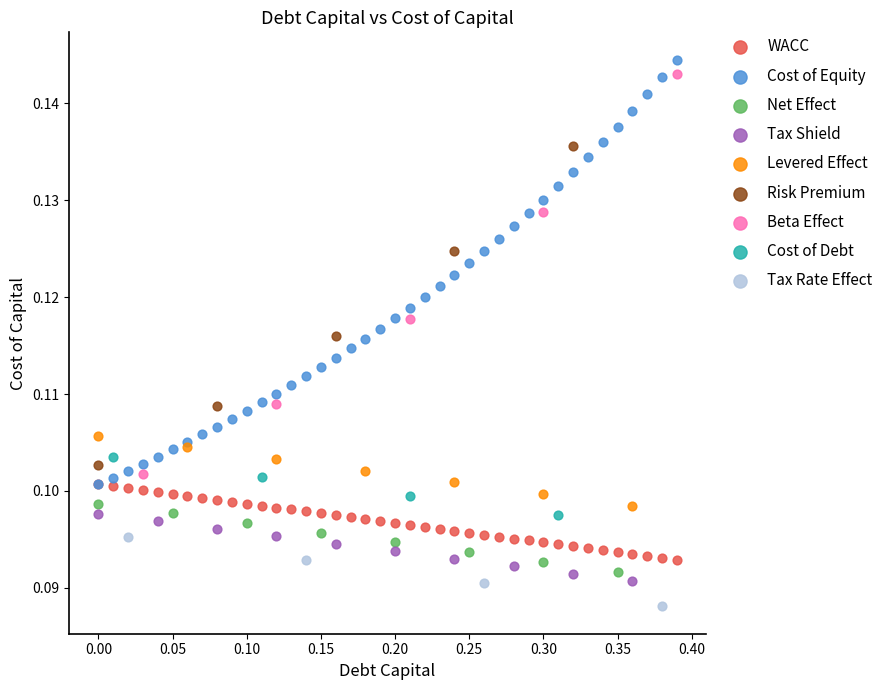

Which series reaches the minimum Y coordinate?

Tax Rate Effect